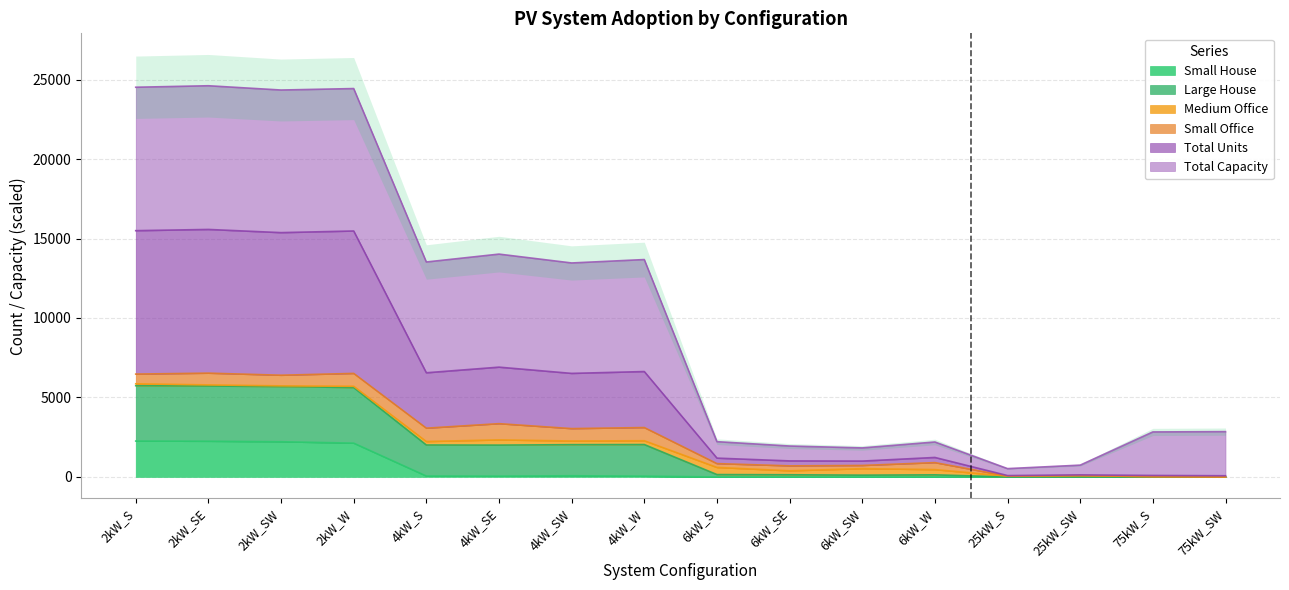

Where is Total Units nearest to the value 2870?

4kW_W